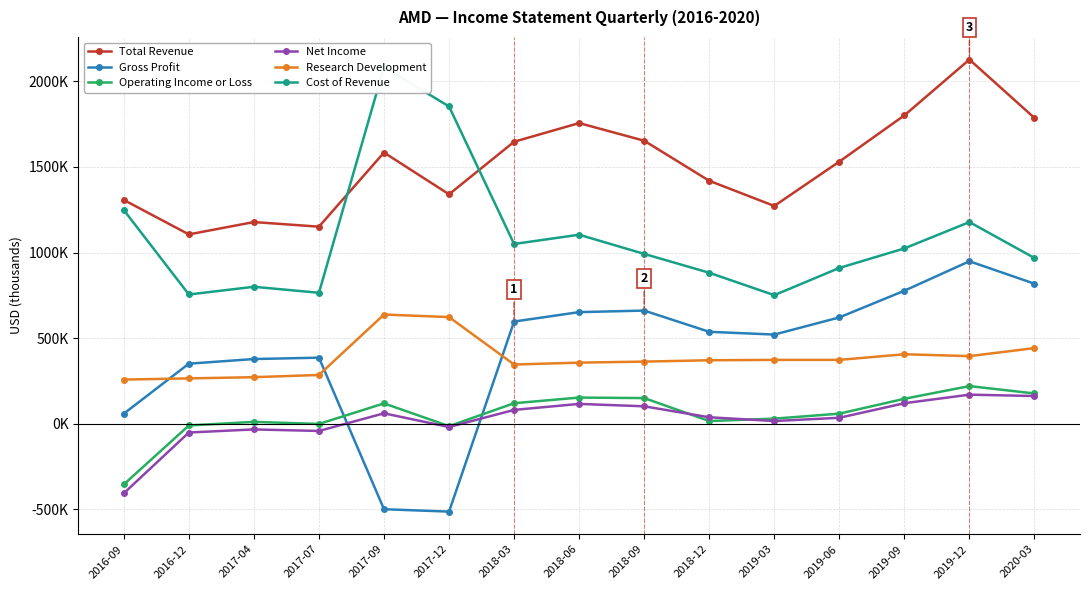

At which label does Gross Profit first exceed 537000?

2018-03